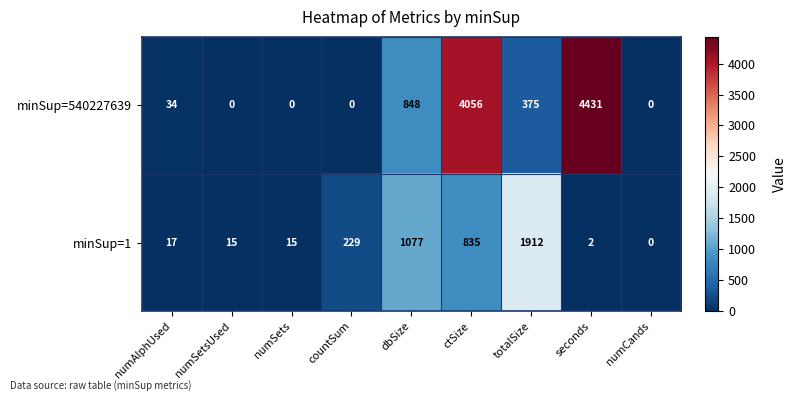

At which label is minSup=540227639 closest to 2215?

dbSize